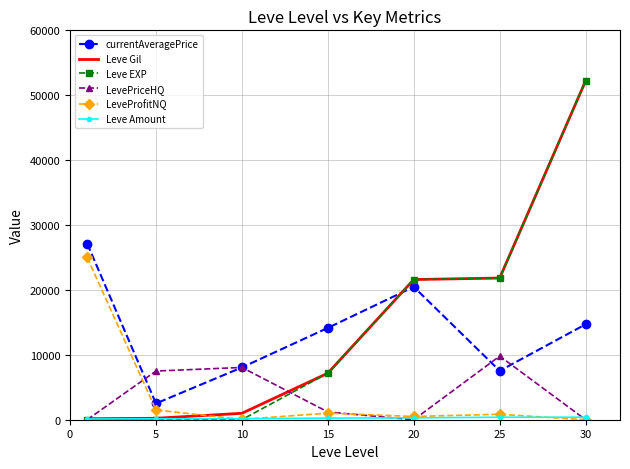

What is the minimum value for currentAveragePrice?

2507